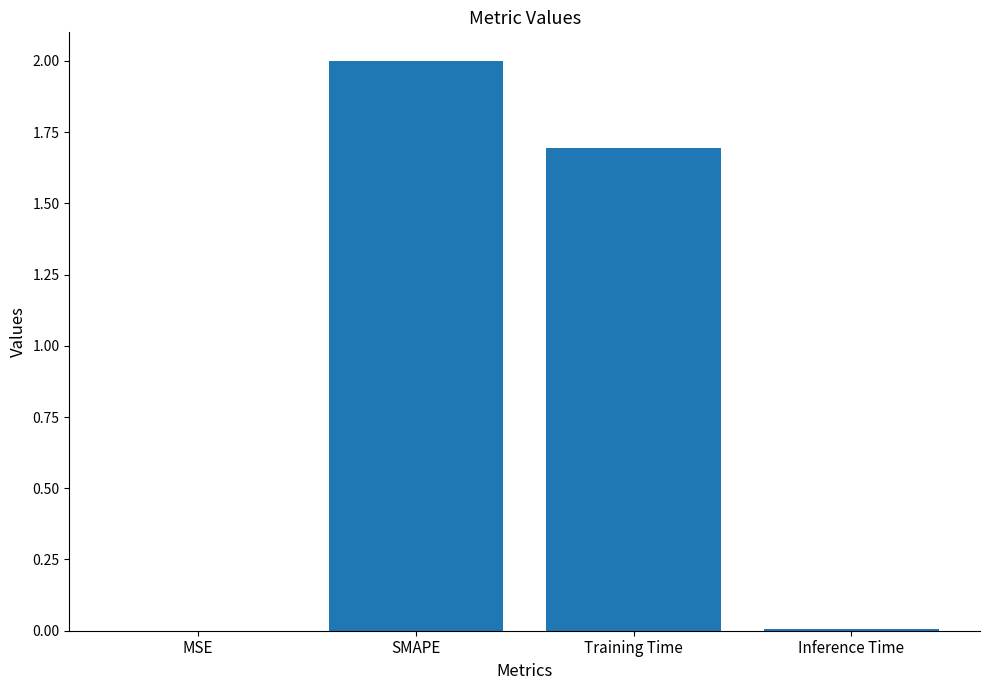

At which category does the chart reach its peak across all series?

SMAPE